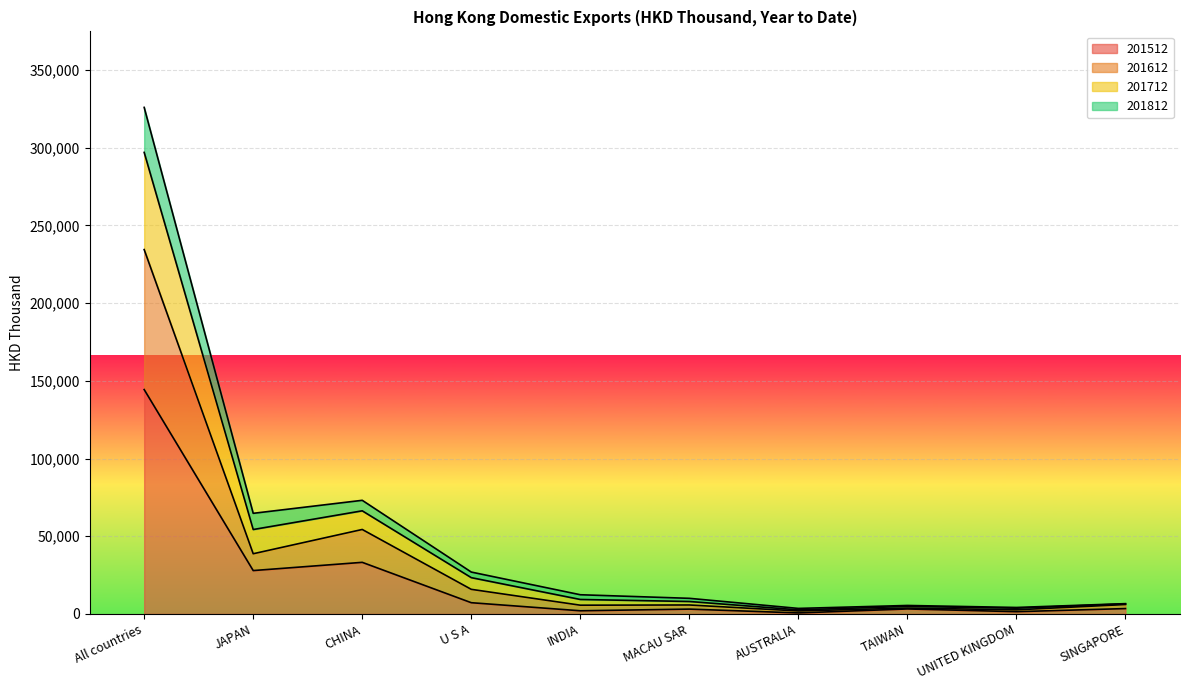

At how many categories does at least one series exceed 315011?

1